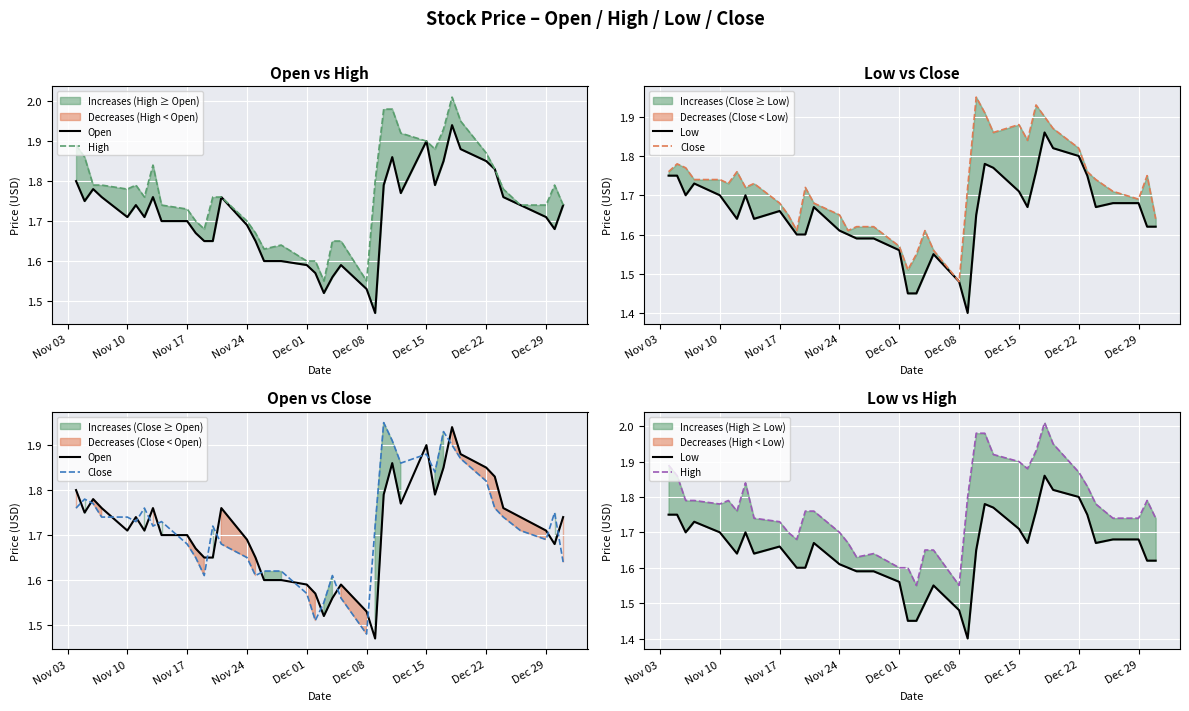

What is the average value of the High series?

1.8